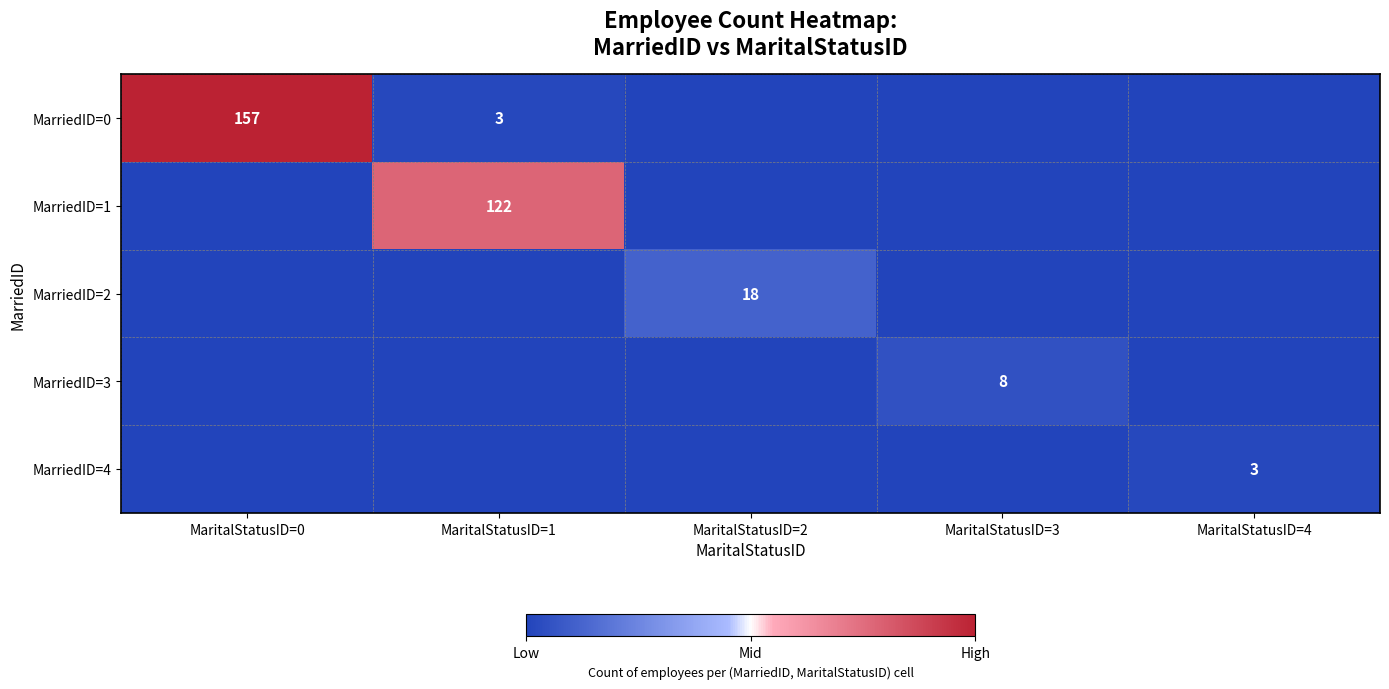

The MarriedID=2 series shows 18 at MaritalStatusID=2. True or false?

True